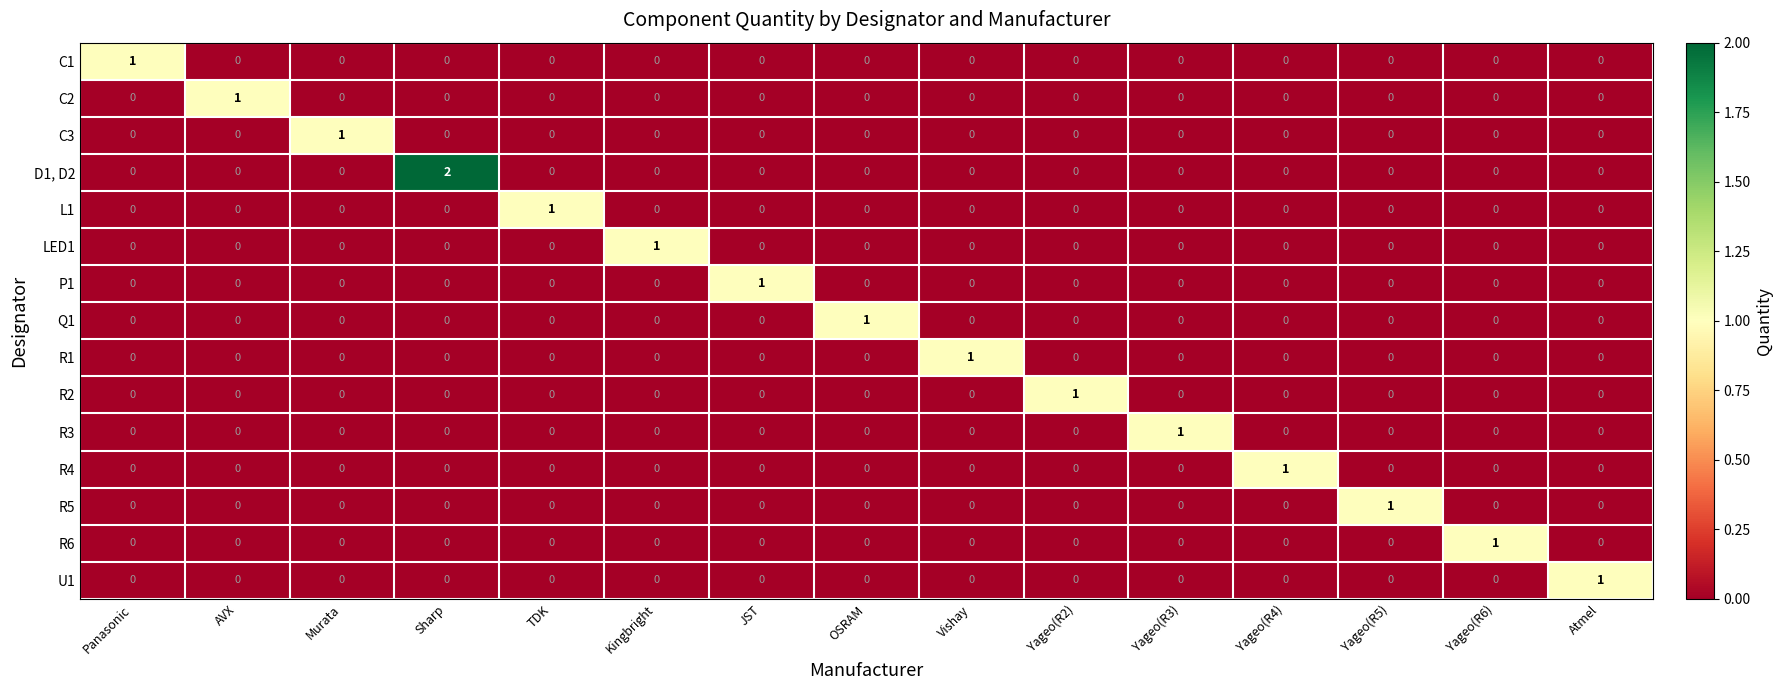

Is it true that R5 equals 0 at Murata?

True